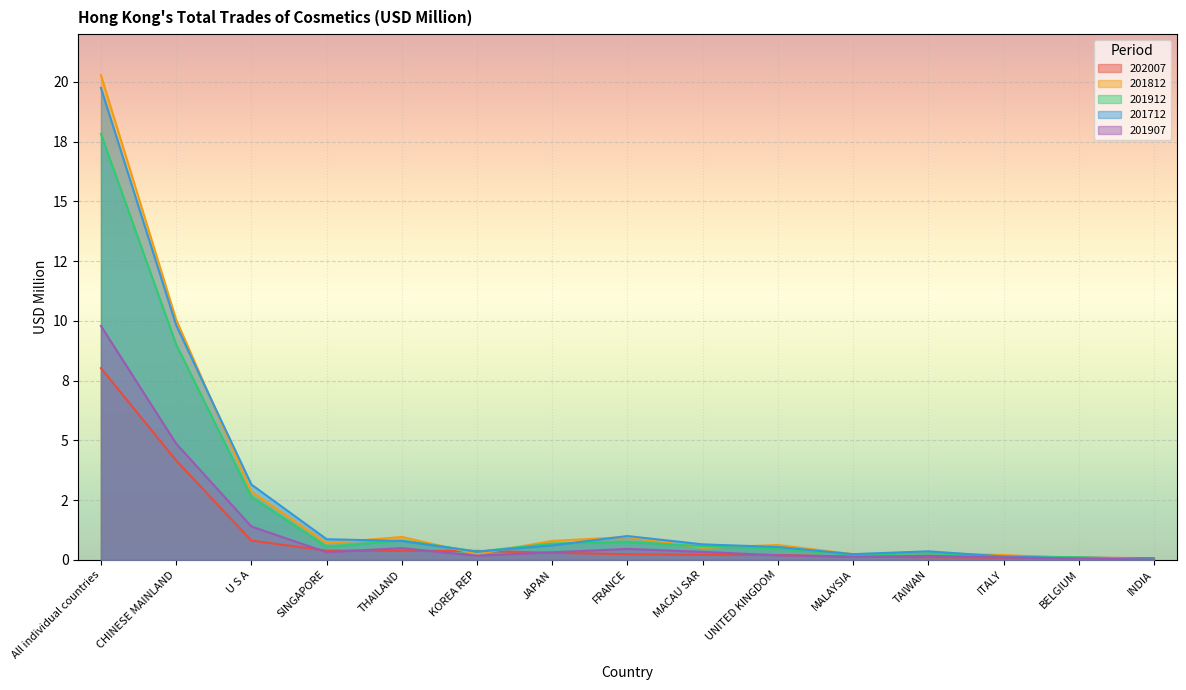

How many lines are shown in the chart?

5